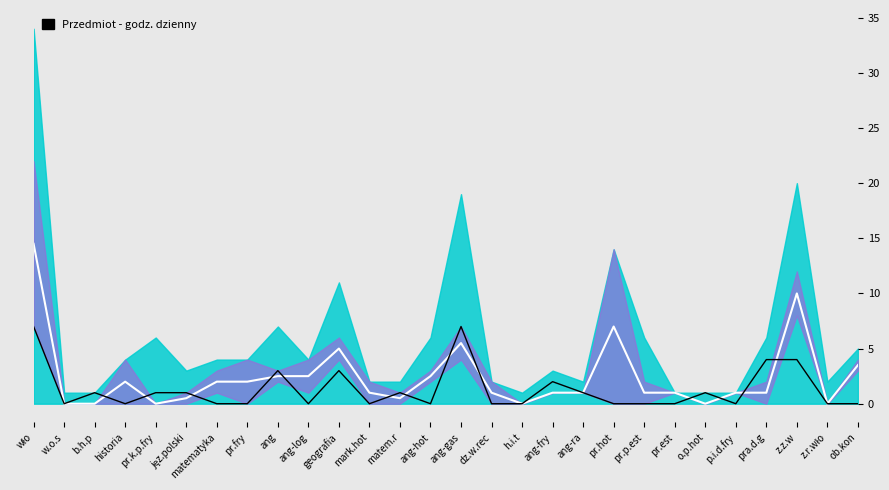

How many times do Piątek (signal) and Środek (white) cross each other?

13